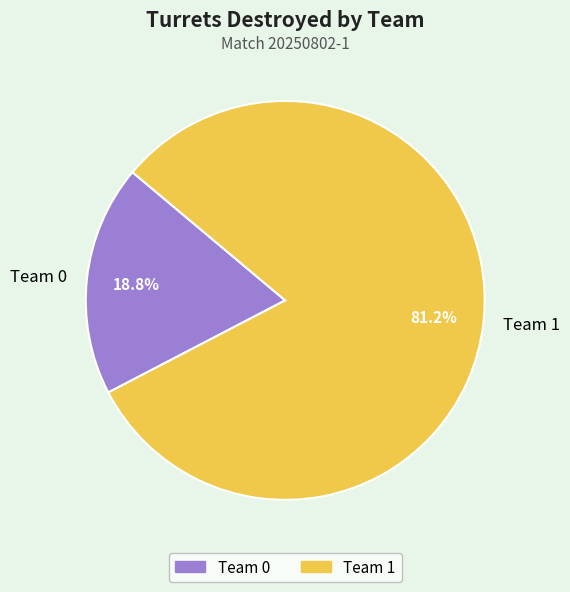

True or false: Team 1 accounts for 81% of the total.

True